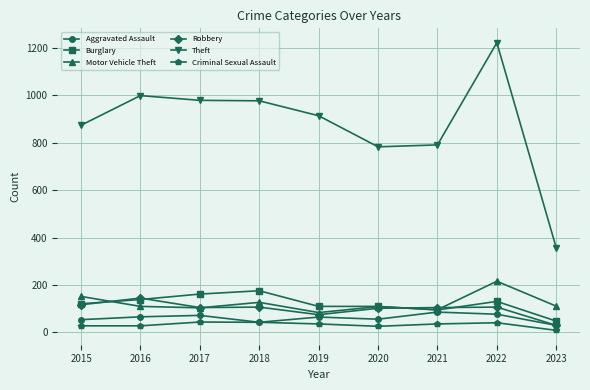

What is the sum of all Theft values?

7896